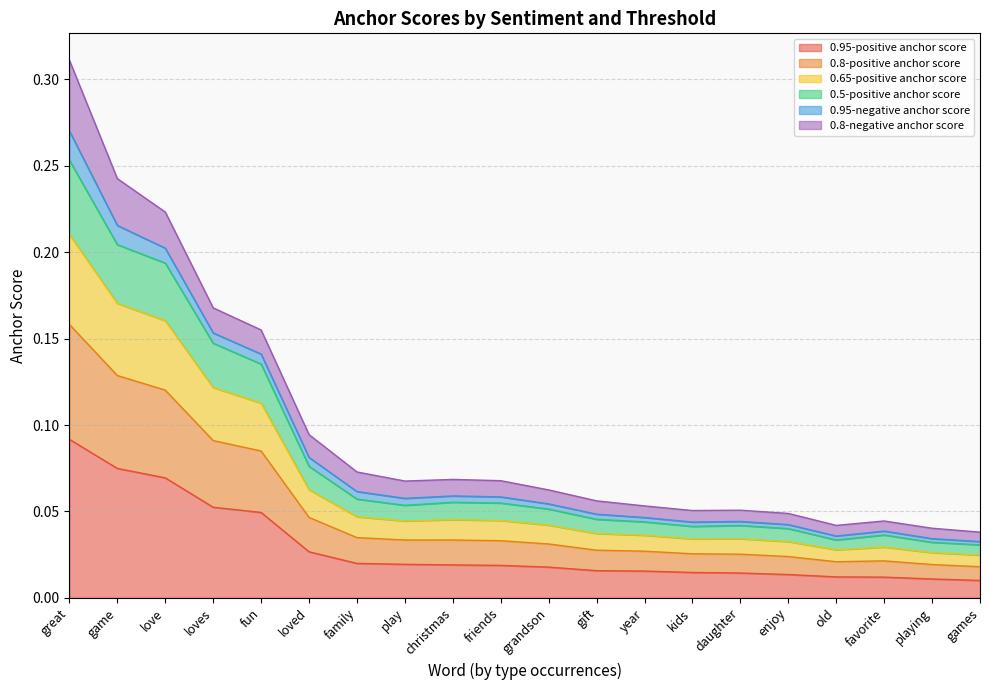

In 0.5-positive anchor score, how many points are higher than both neighbors (excluding endpoints)?

3